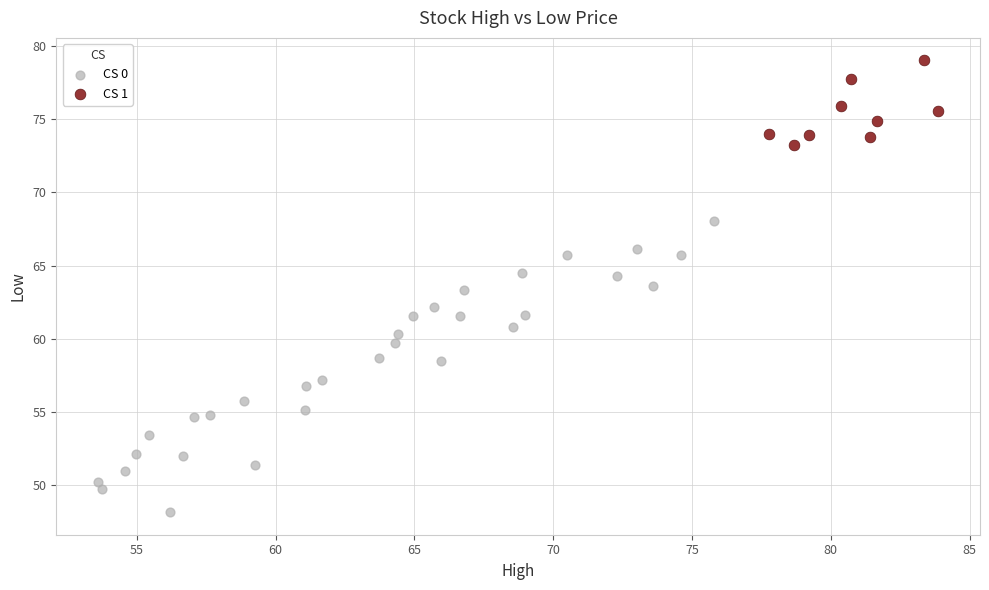

Which series contains the lowest Y value?

CS 0